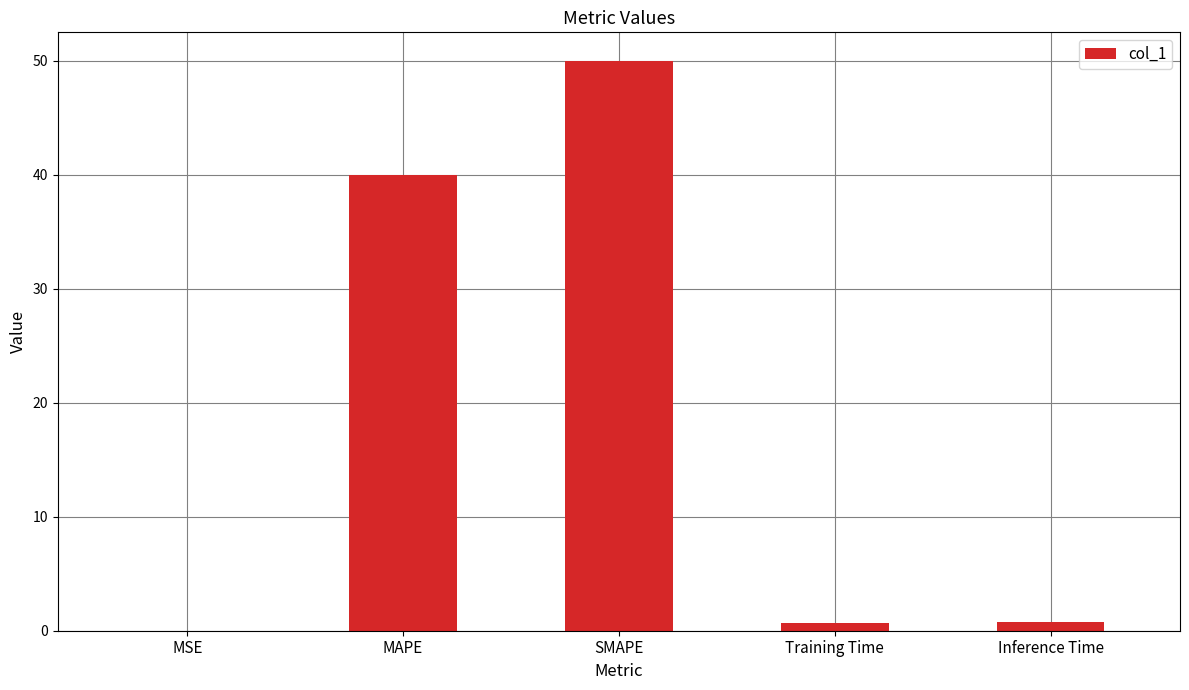

Which label corresponds to the largest value in the chart?

SMAPE